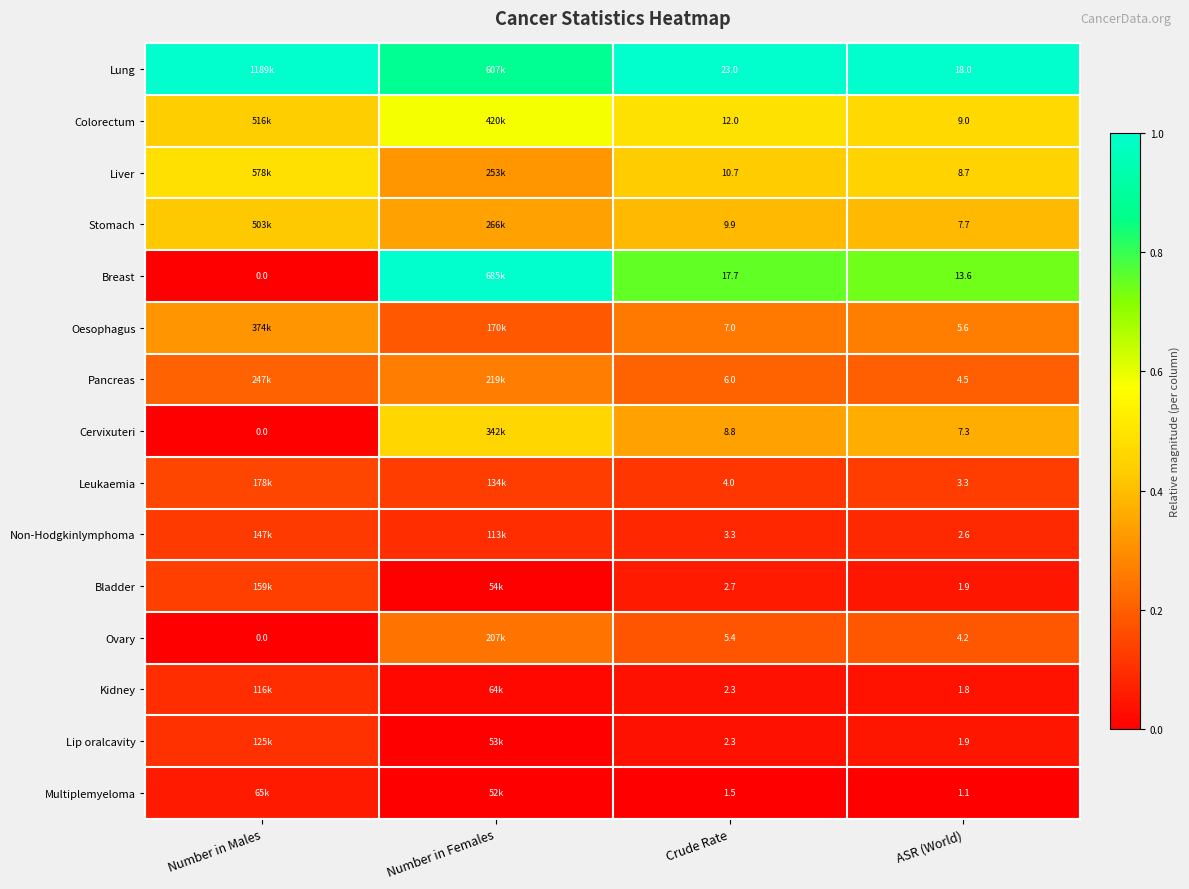

Between Crude Rate and ASR (World), which series saw the biggest shift?

Lung